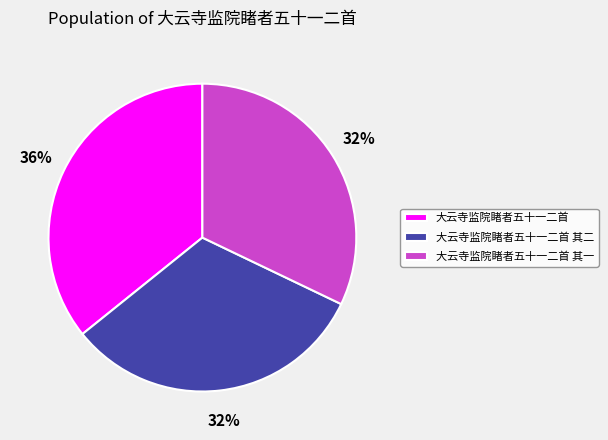

What percentage is the 大云寺监院睹者五十一二首 slice, to the nearest percent?

36%